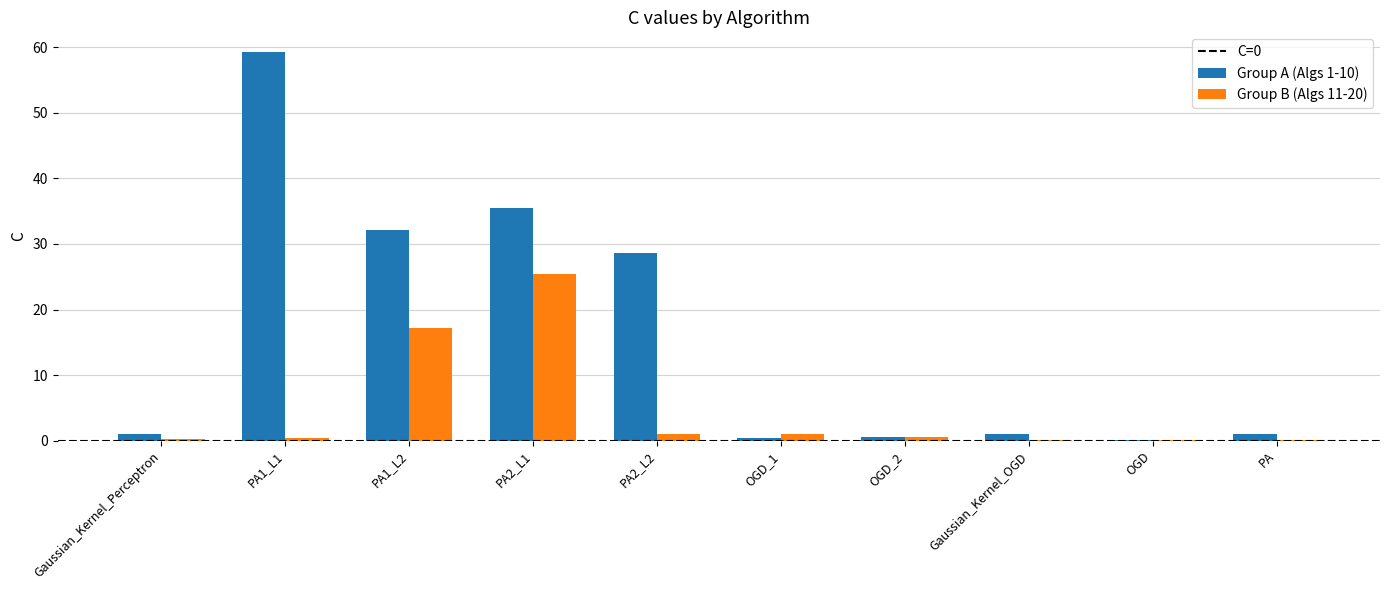

What is the sum of all Group A (Algs 1-10) values?

159.6